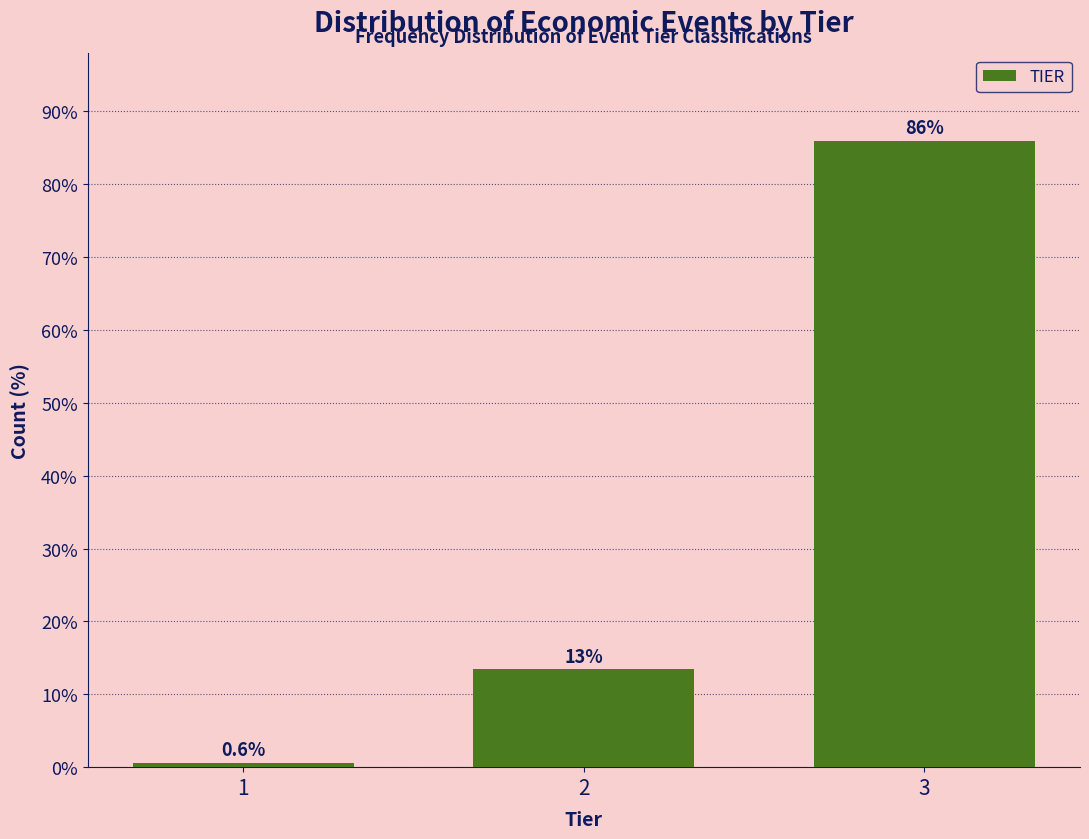

Reading left to right, extract all data points from this chart.

1=0.6	2=13.4	3=86.0